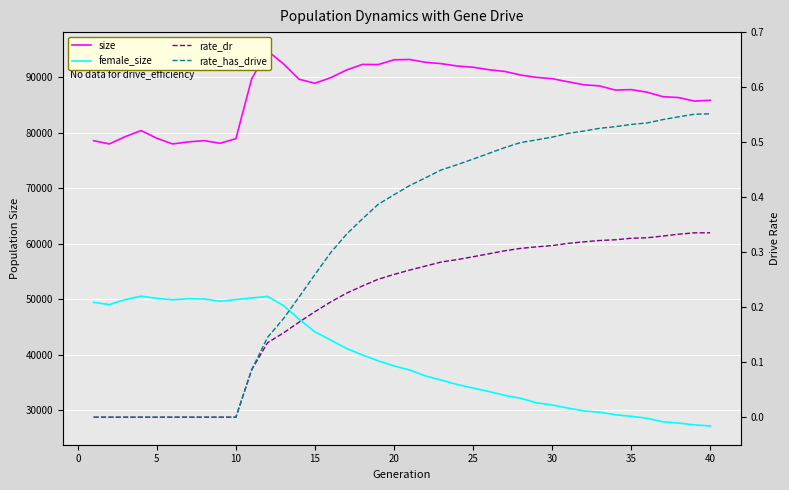

True or false: size has more than 2 points higher than both neighbors.

True